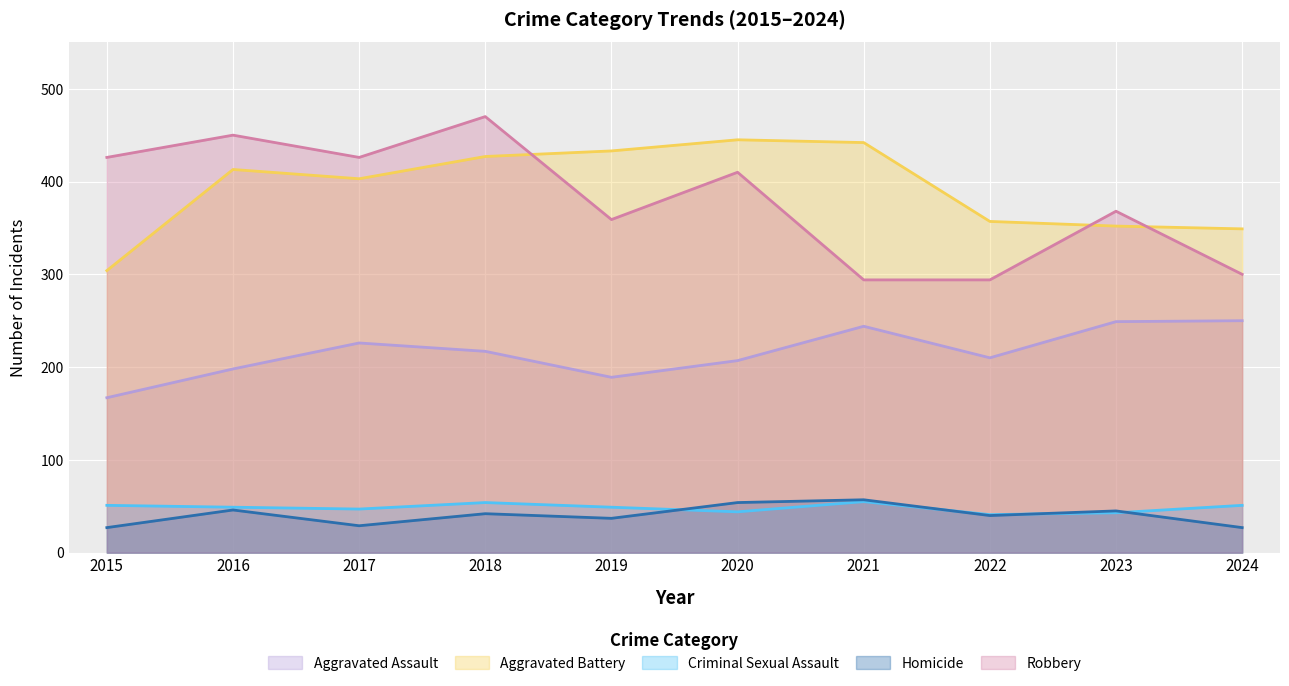

True or false: Robbery and Homicide cross at least once.

False